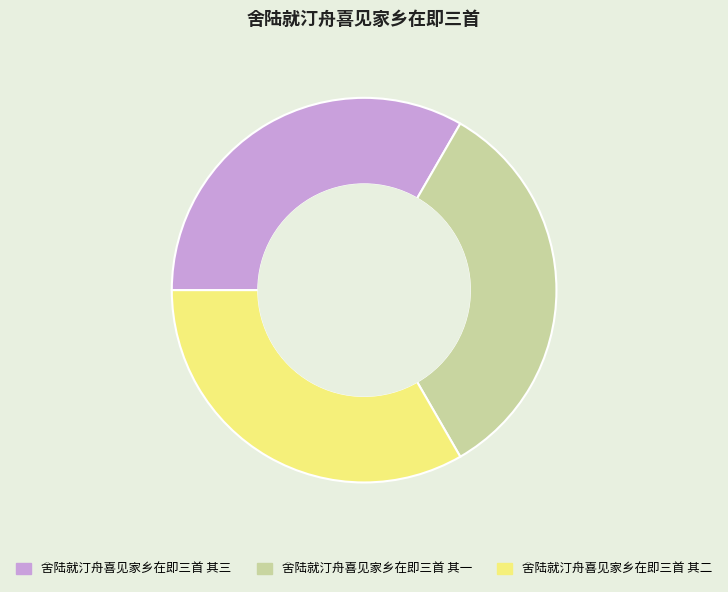

Do 舍陆就汀舟喜见家乡在即三首 其一 and 舍陆就汀舟喜见家乡在即三首 其三 together represent more than half of the pie?

Yes